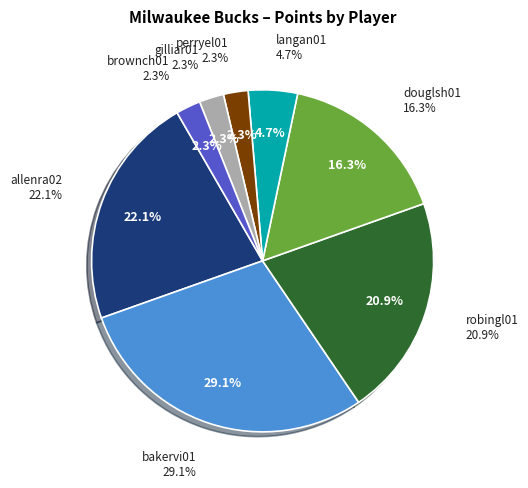

True or false: douglsh01 accounts for 16% of the total.

True